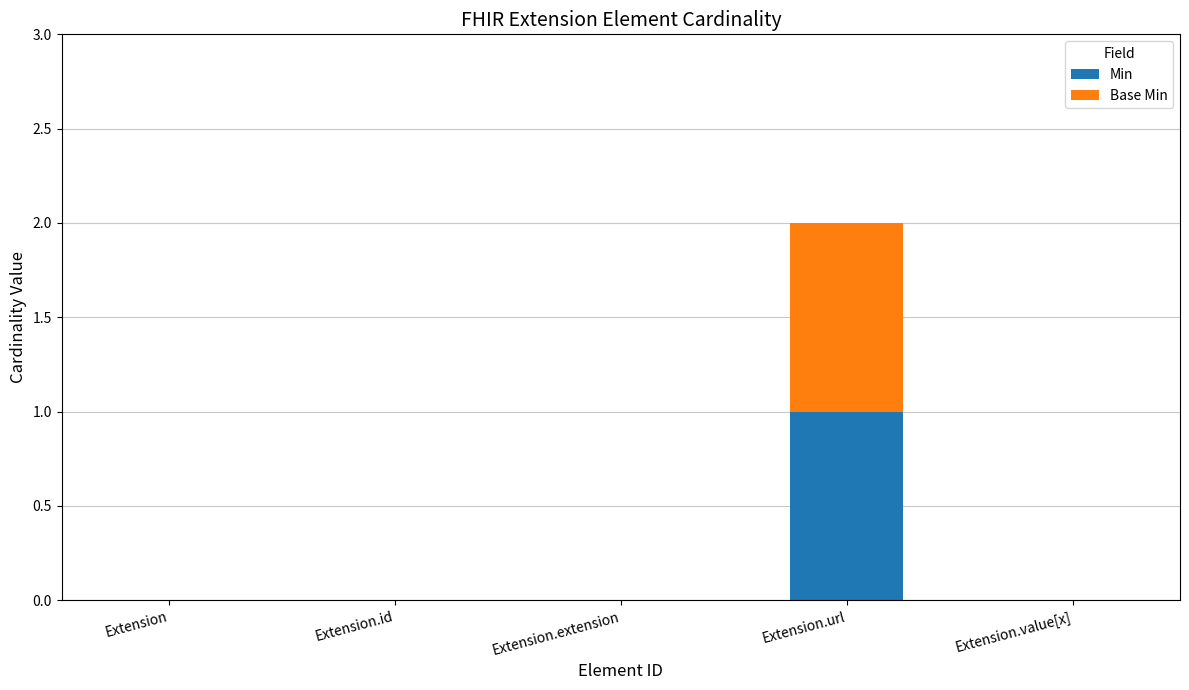

True or false: Min has a value of 1 at Extension.extension.

False